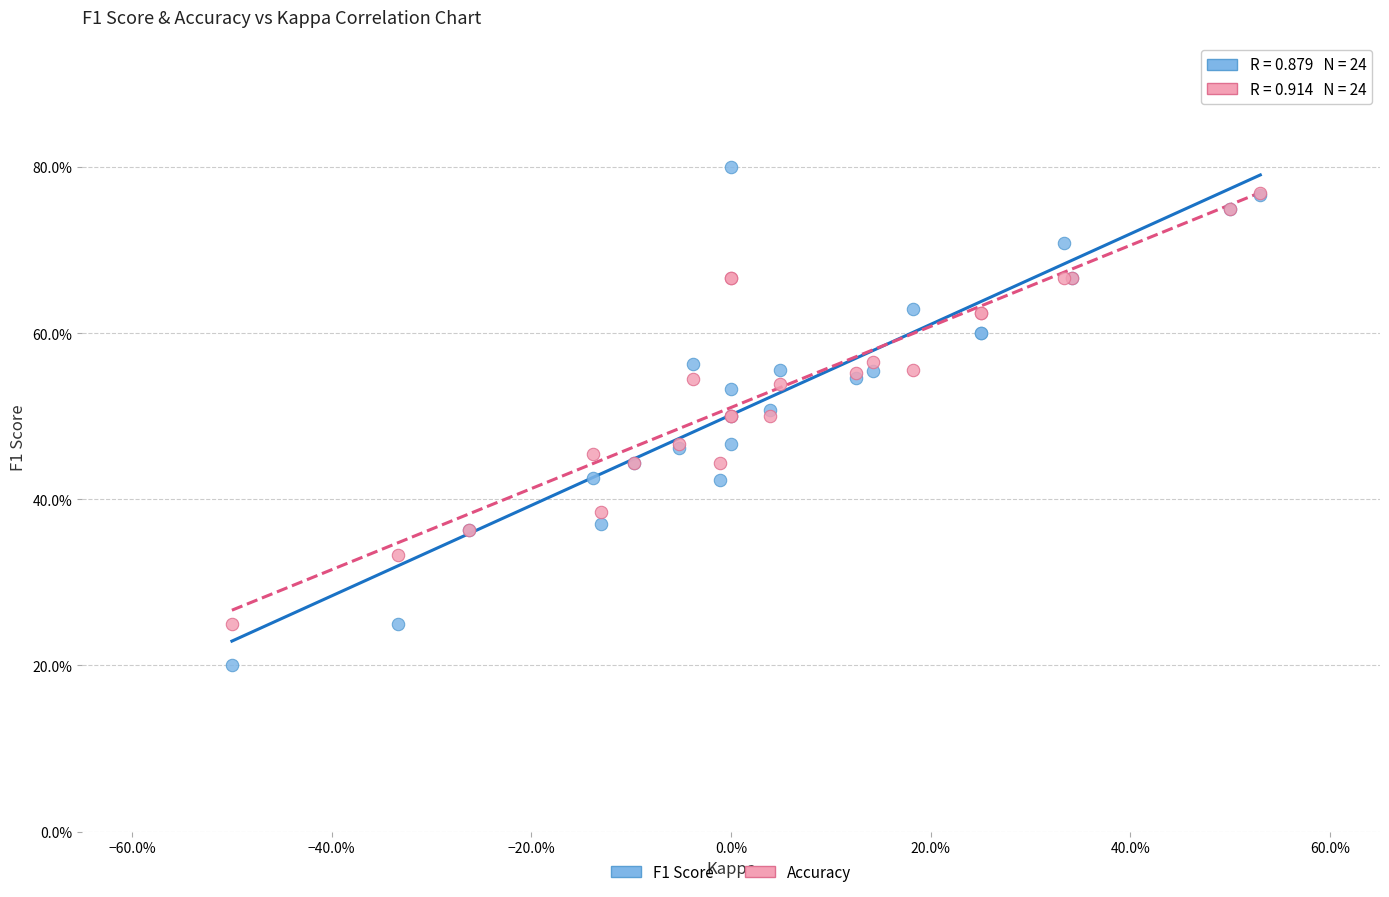

What are all the series names shown in the legend?

F1 Score, Accuracy